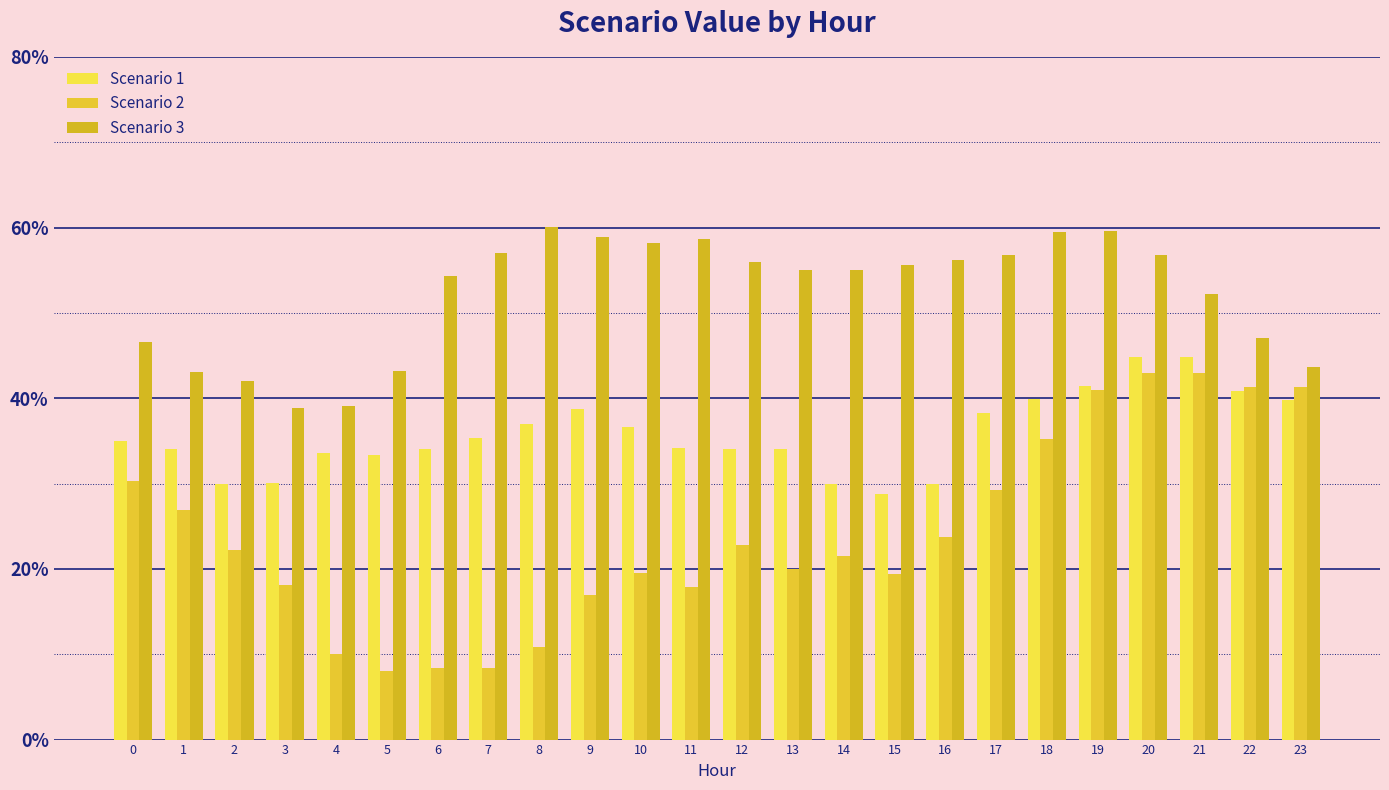

What value does the Scenario 3 series have at 23?

43.7